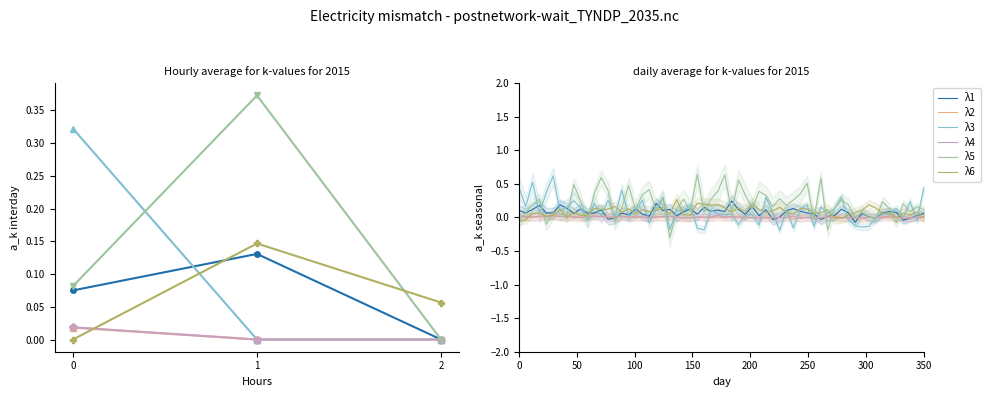

The value of λ6 at 1 is 0.2. True or false?

False